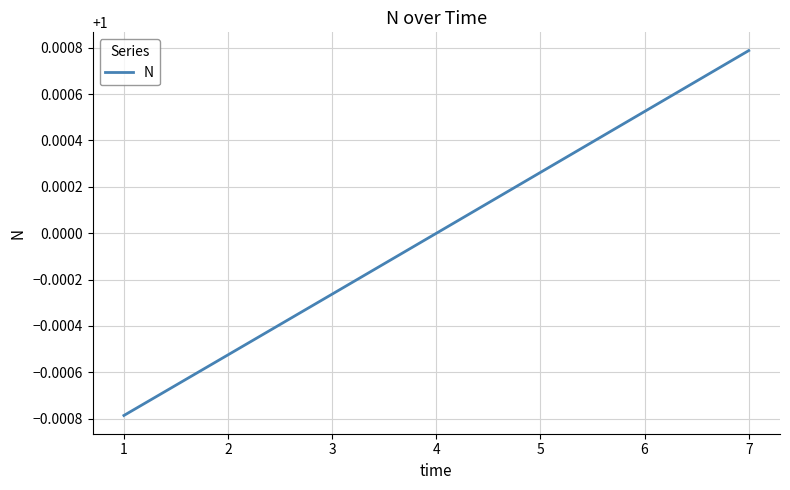

The chart shows a value of 0.2 at 5. True or false?

False